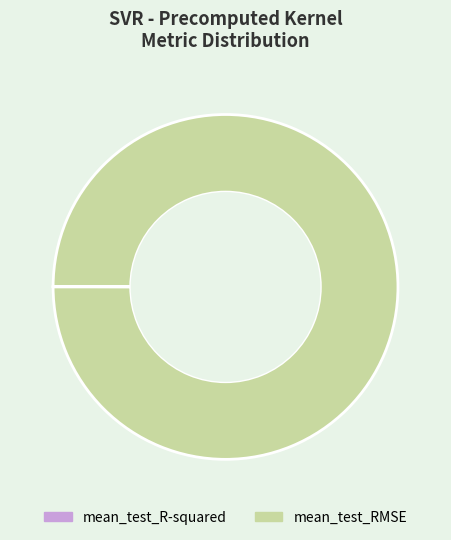

Is mean_test_RMSE the majority of the pie?

Yes